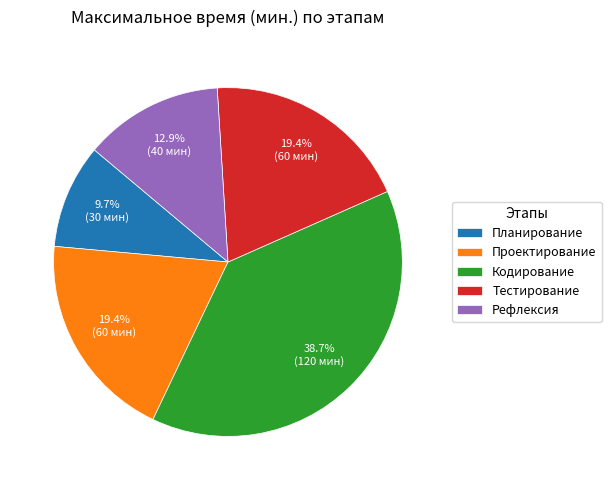

Is it true that Планирование is 1% of the pie?

False